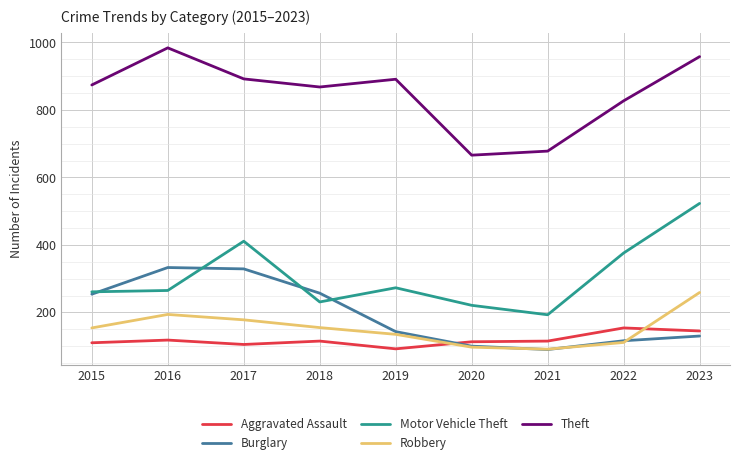

The Robbery series shows 154 at 2015. True or false?

True